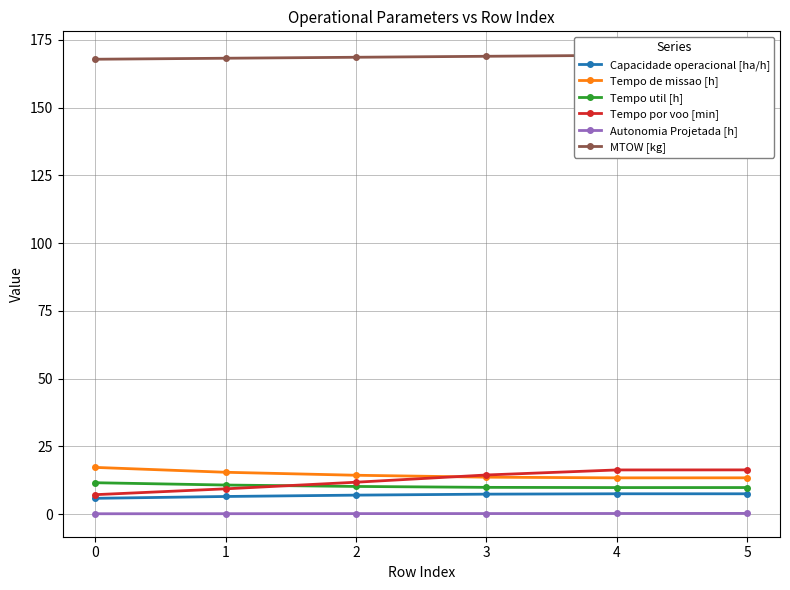

The value of Capacidade operacional [ha/h] at 1 is 6.5. True or false?

True